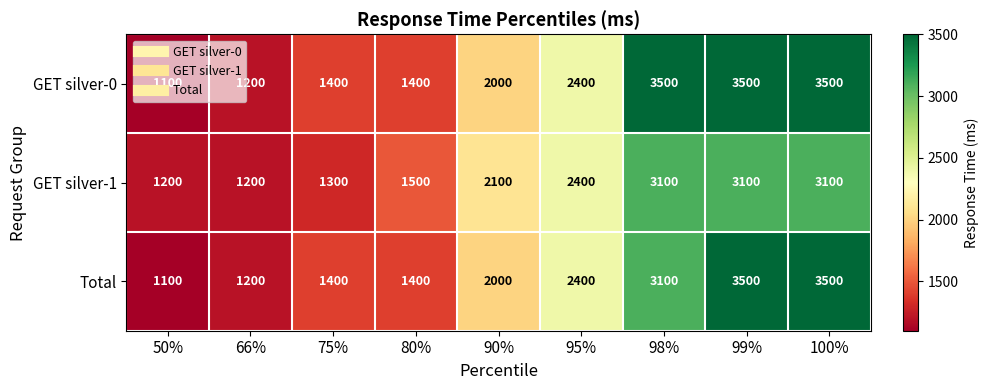

Is it true that Total equals 1100 at 50%?

True